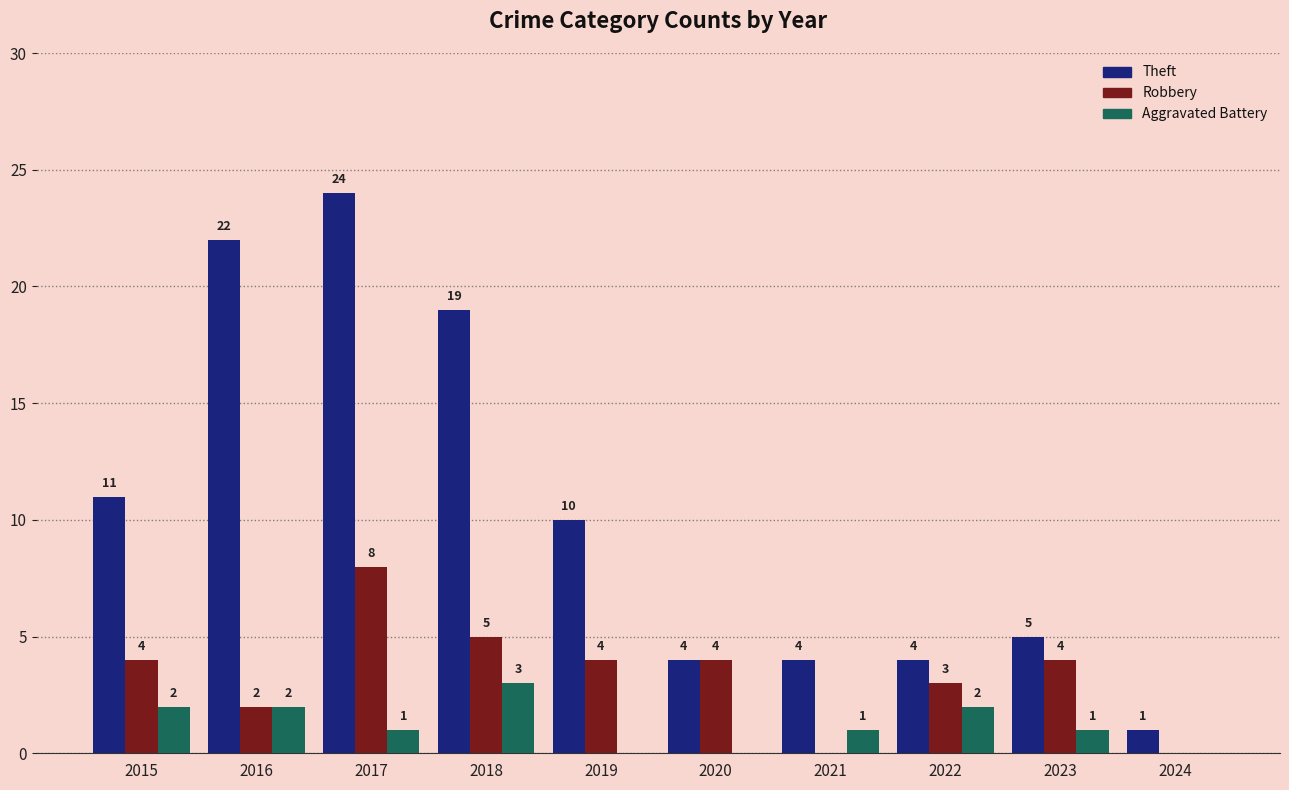

Which series changed the most between 2020 and 2022?

Aggravated Battery